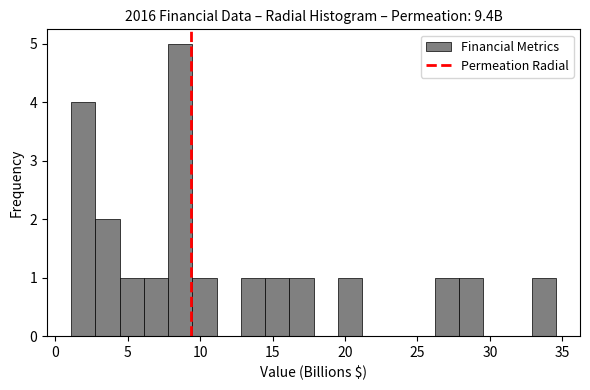

Around what value on the x-axis is the tallest bar? Give the approximate position of its centre, as read against the axis.

8.5